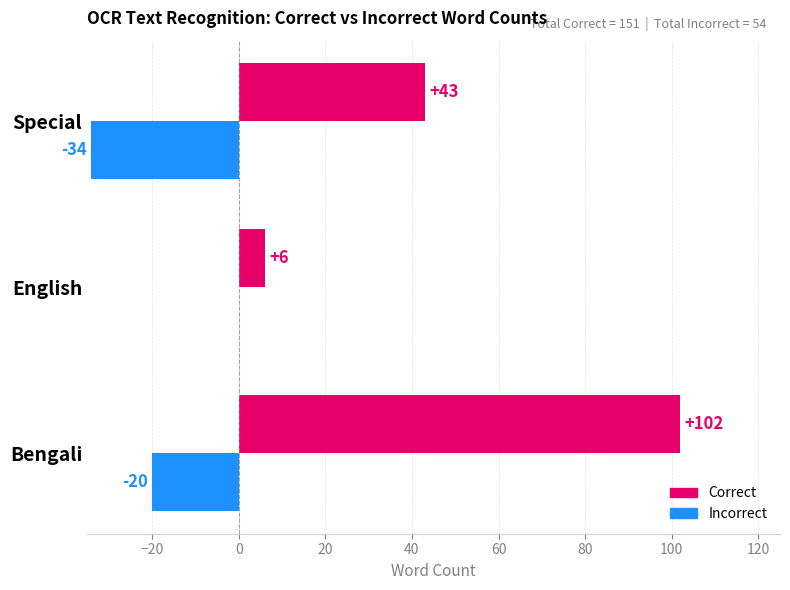

The value of Incorrect at Bengali is -20. True or false?

True